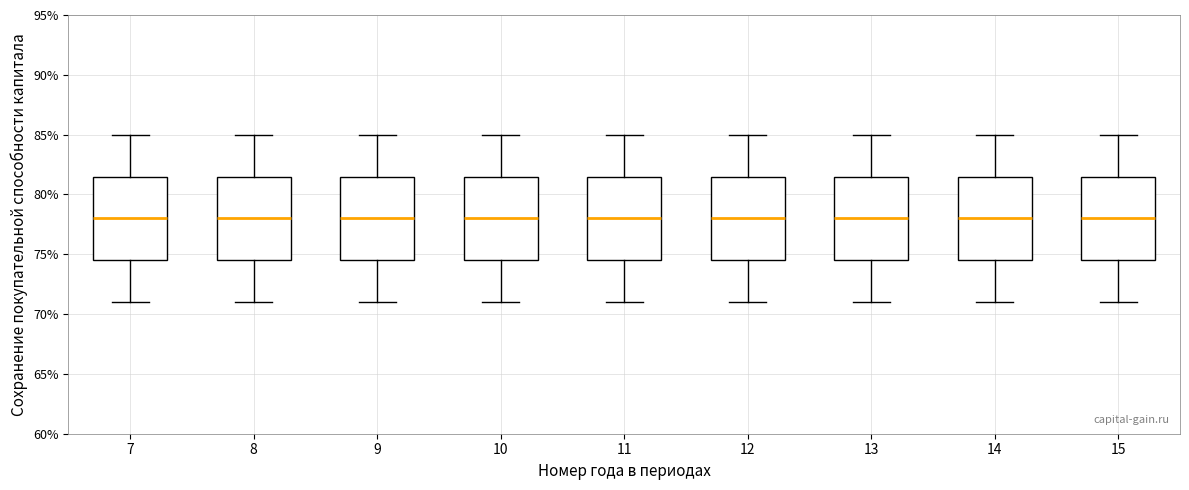

Reading left to right, read every box against the y-axis: the position of its median line, the range the box covers, and the ends of its whiskers. The values are not printed on the chart, so give them approximately, as read against the axis.

7: median 78.0, box 74.5 to 81.5, whiskers 71.0 to 85.0
8: median 78.0, box 74.5 to 81.5, whiskers 71.0 to 85.0
9: median 78.0, box 74.5 to 81.5, whiskers 71.0 to 85.0
10: median 78.0, box 74.5 to 81.5, whiskers 71.0 to 85.0
11: median 78.0, box 74.5 to 81.5, whiskers 71.0 to 85.0
12: median 78.0, box 74.5 to 81.5, whiskers 71.0 to 85.0
13: median 78.0, box 74.5 to 81.5, whiskers 71.0 to 85.0
14: median 78.0, box 74.5 to 81.5, whiskers 71.0 to 85.0
15: median 78.0, box 74.5 to 81.5, whiskers 71.0 to 85.0